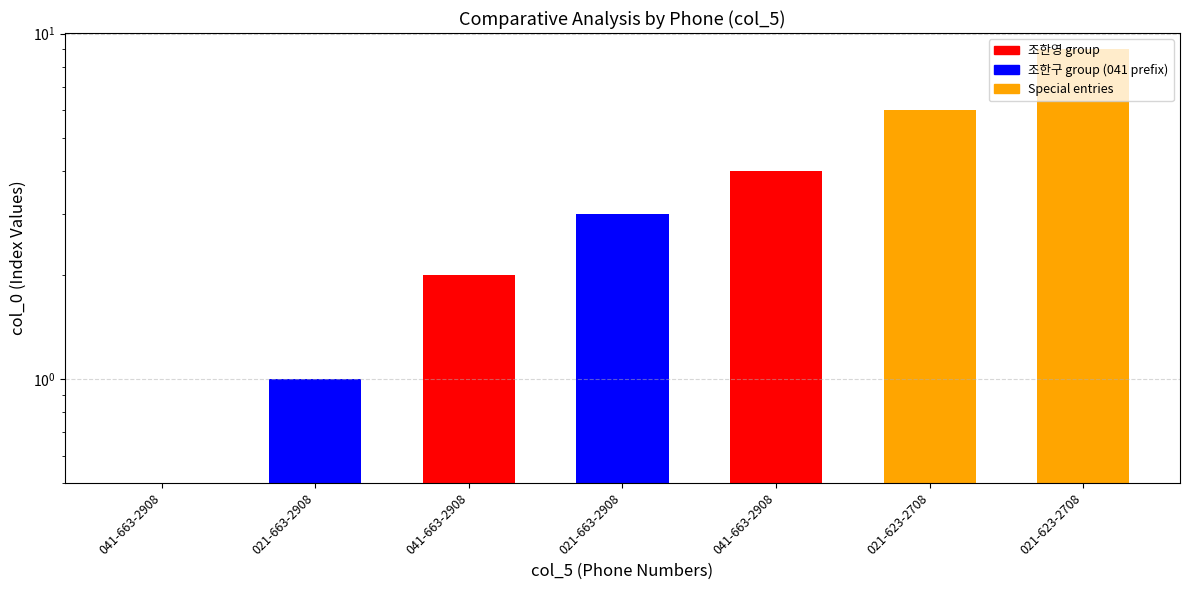

The value at 021-663-2908 is 5. True or false?

False